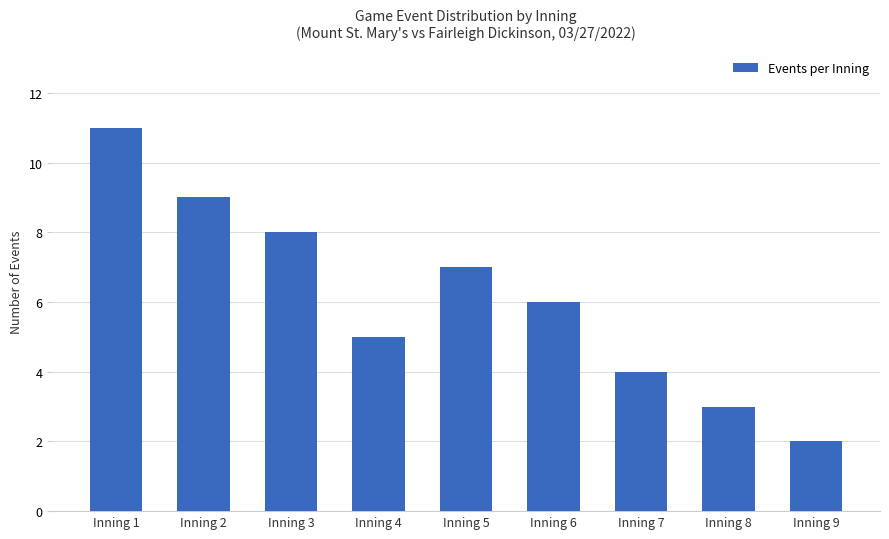

What is the minimum value shown in the chart?

2